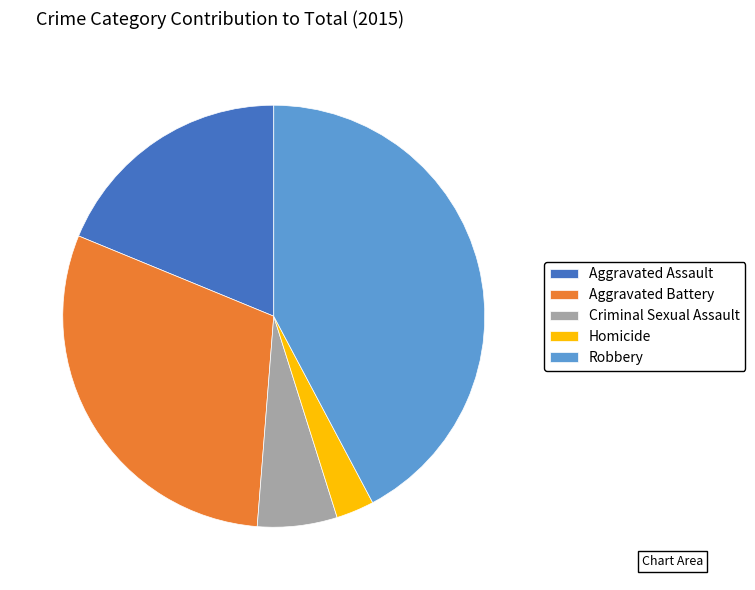

Does Criminal Sexual Assault represent more than half of the total?

No